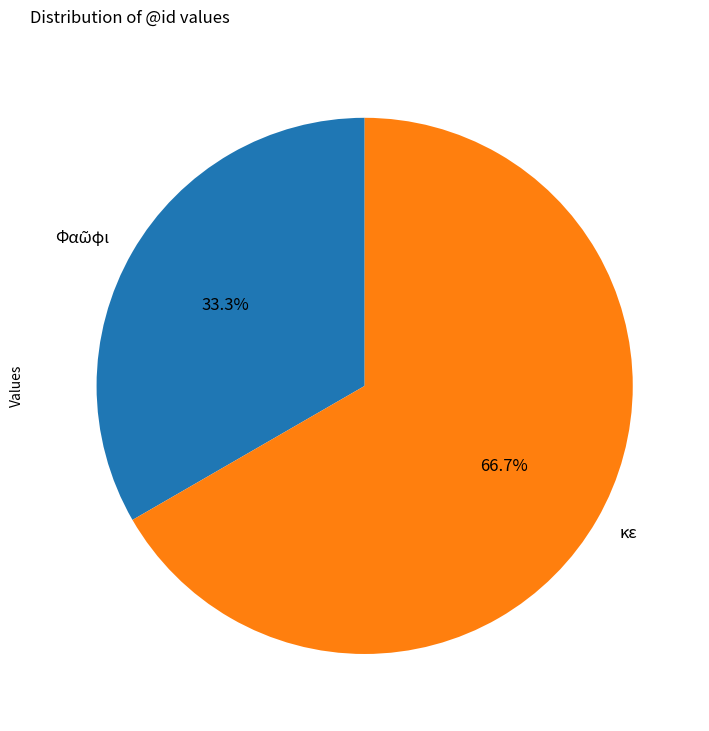

What percentage is NOT represented by κε?

33.3%